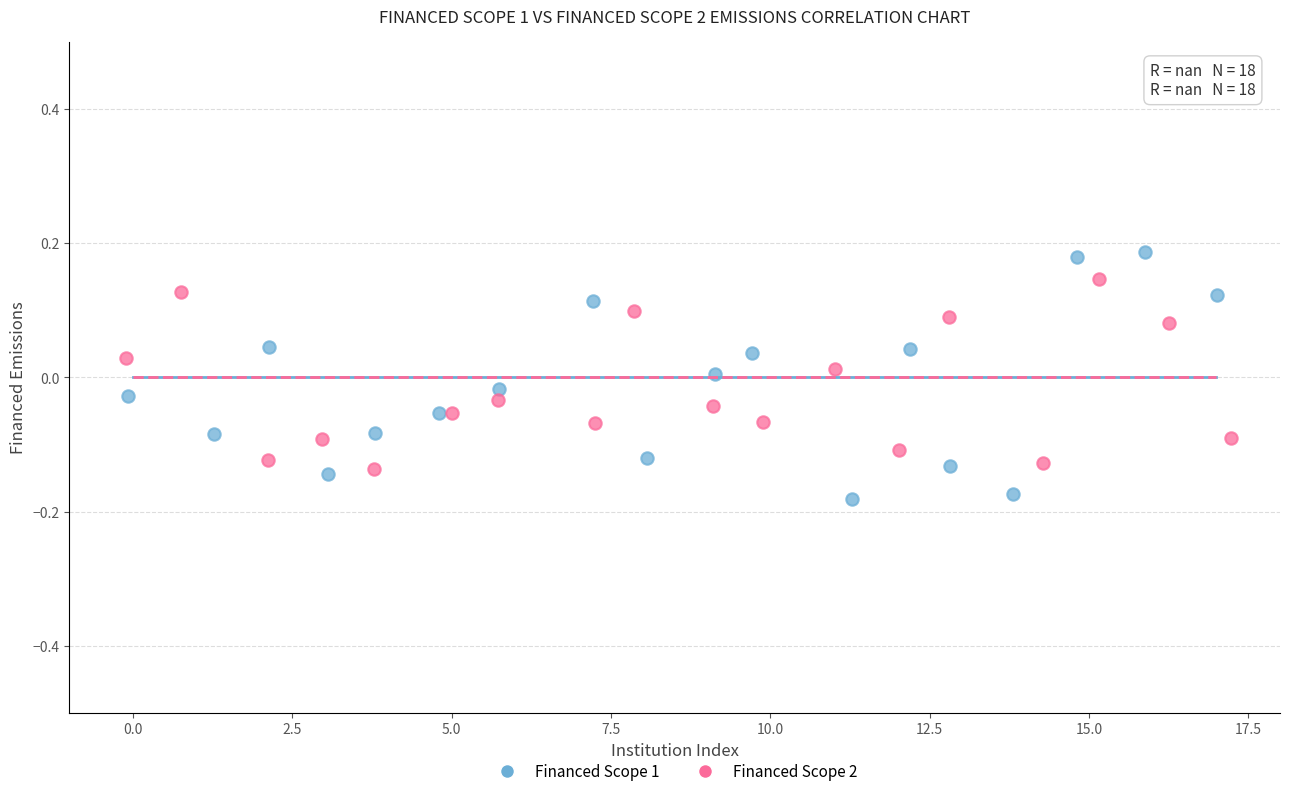

What are all the series names shown in the legend?

Financed Scope 1, Financed Scope 2